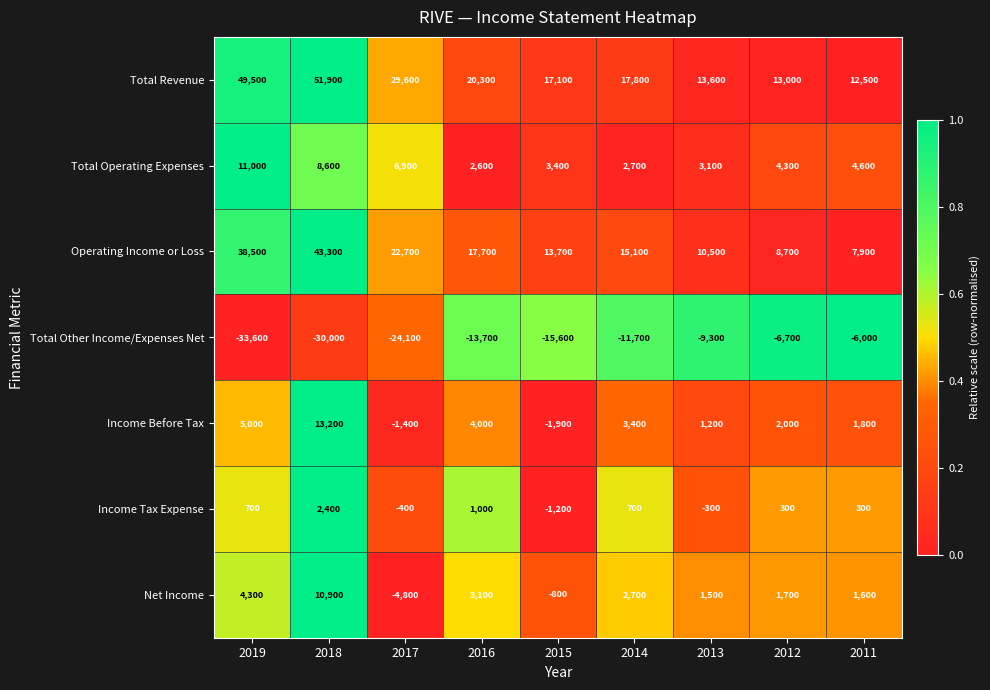

What is the difference between the highest and lowest values at 2012?

19700